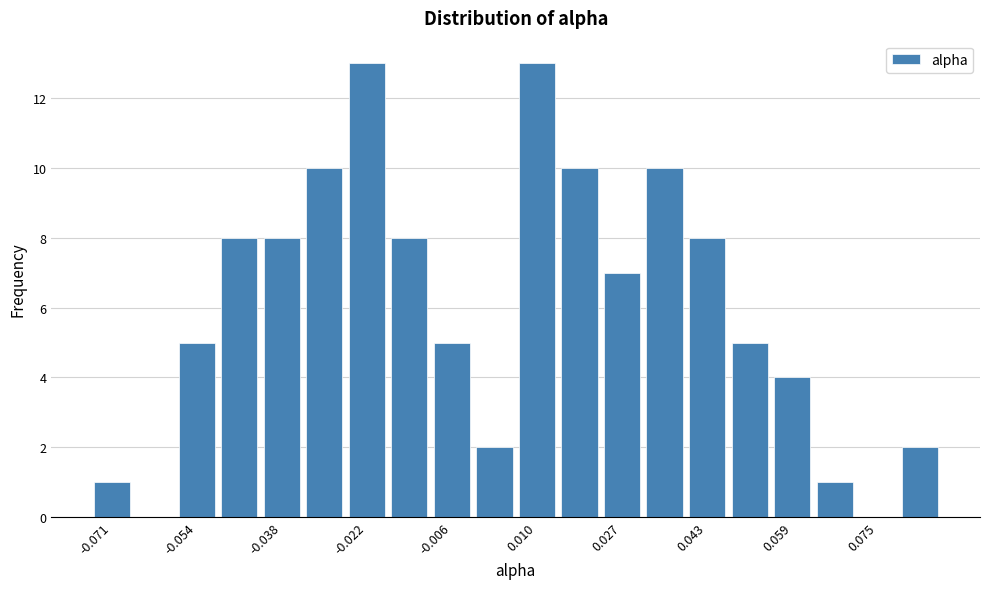

Reading left to right, list every bar in this chart as the range it spans on the x-axis followed by its height. Neither the bar edges nor the heights are printed on the chart, so give them approximately, as read against the axes.

-0.074 to -0.066: 1
-0.066 to -0.058: 0
-0.058 to -0.050: 5
-0.050 to -0.042: 8
-0.042 to -0.034: 8
-0.034 to -0.026: 10
-0.026 to -0.018: 13
-0.018 to -0.010: 8
-0.010 to -0.002: 5
-0.002 to 0.006: 2
0.006 to 0.014: 13
0.014 to 0.022: 10
0.022 to 0.030: 7
0.030 to 0.038: 10
0.038 to 0.046: 8
0.046 to 0.054: 5
0.054 to 0.062: 4
0.062 to 0.070: 1
0.070 to 0.080: 0
0.080 to 0.088: 2